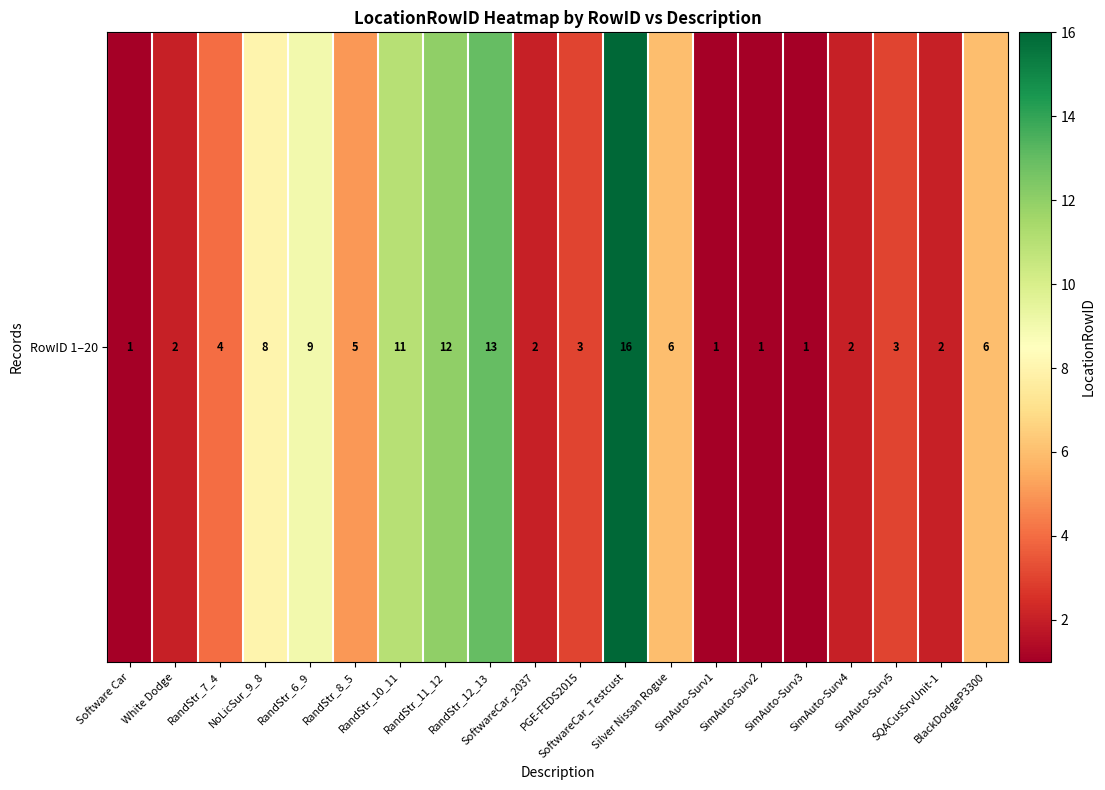

What value does the data have at SoftwareCar_2037?

2